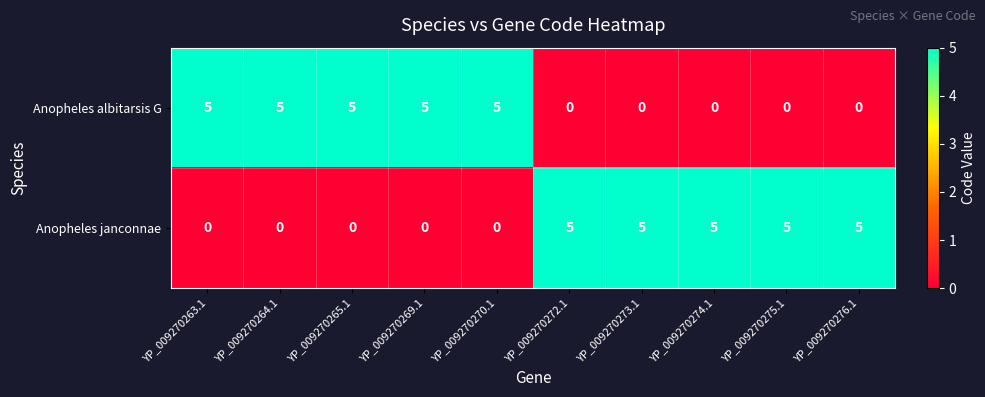

At how many categories does at least one series exceed 3?

10